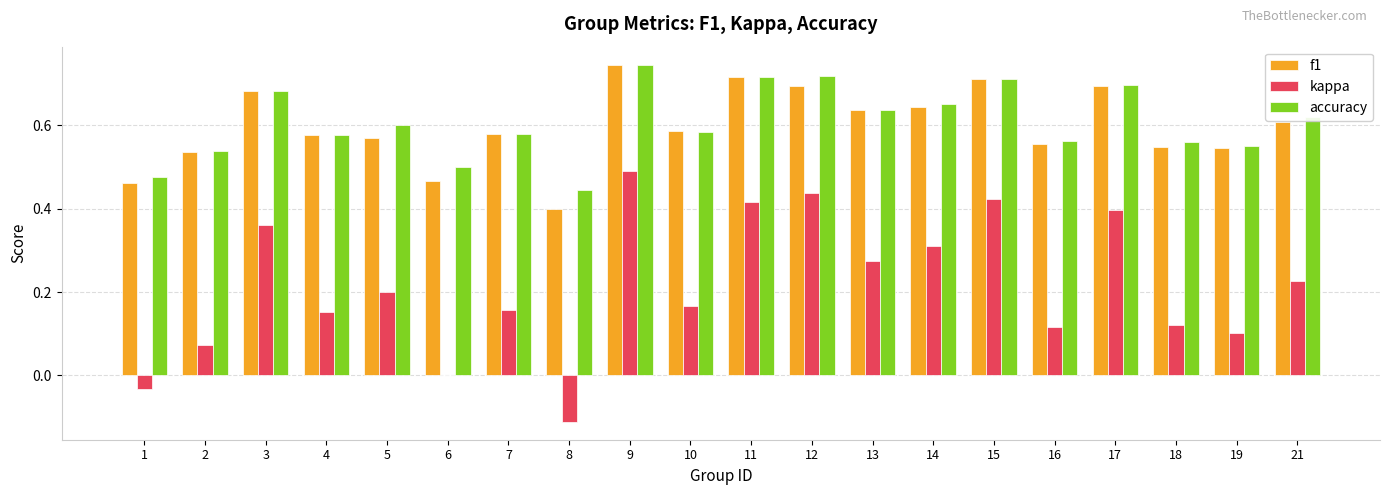

The kappa series shows 0.2 at 4. True or false?

True